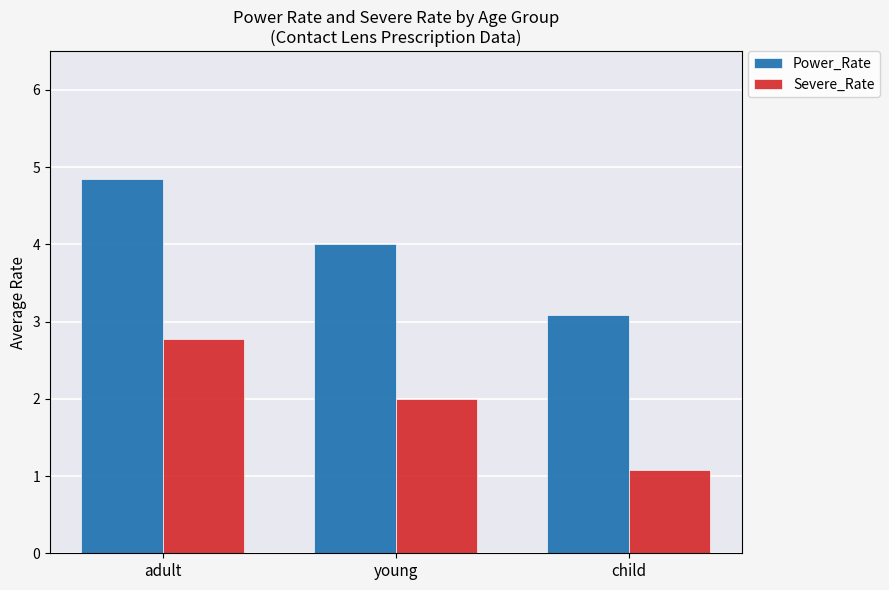

Which label corresponds to the smallest value in the chart?

child